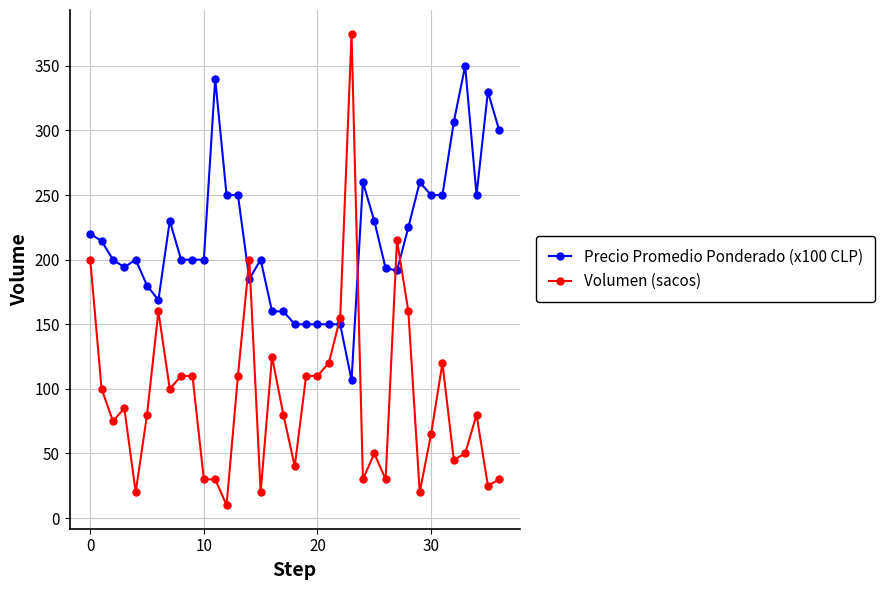

What is the value of the Precio Promedio Ponderado (x100 CLP) point at the 27th from the left?

193.3